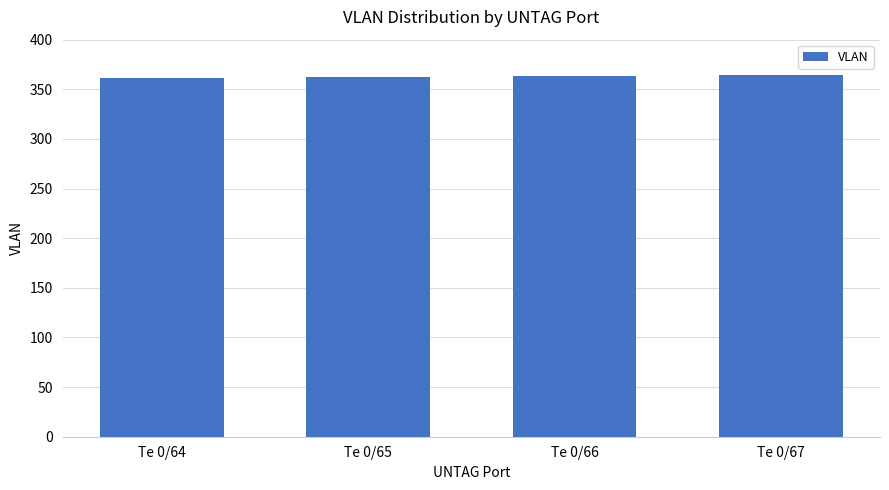

What is the ratio of the value at Te 0/66 to the value at Te 0/65?

1.0